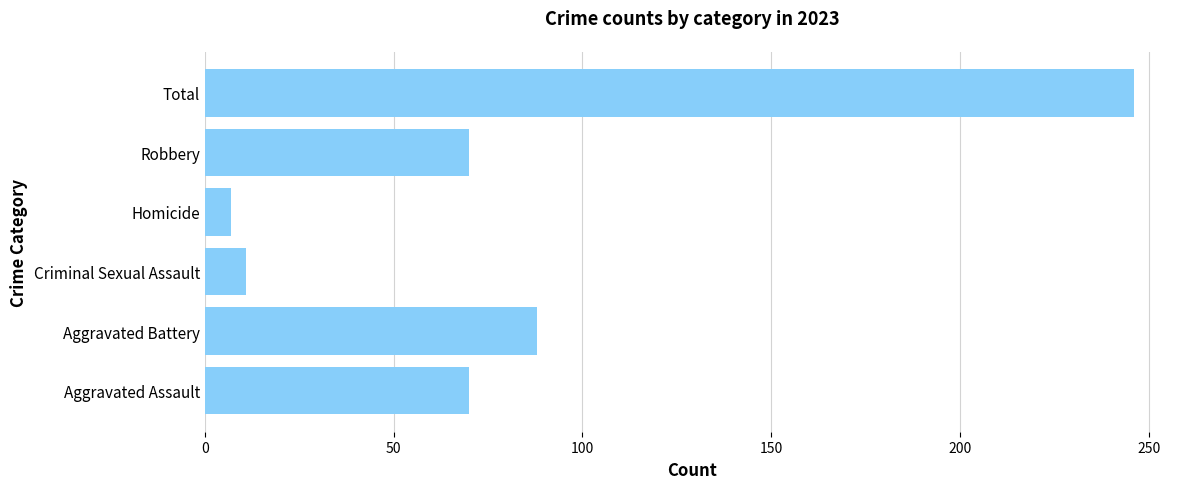

What is the average value?

82